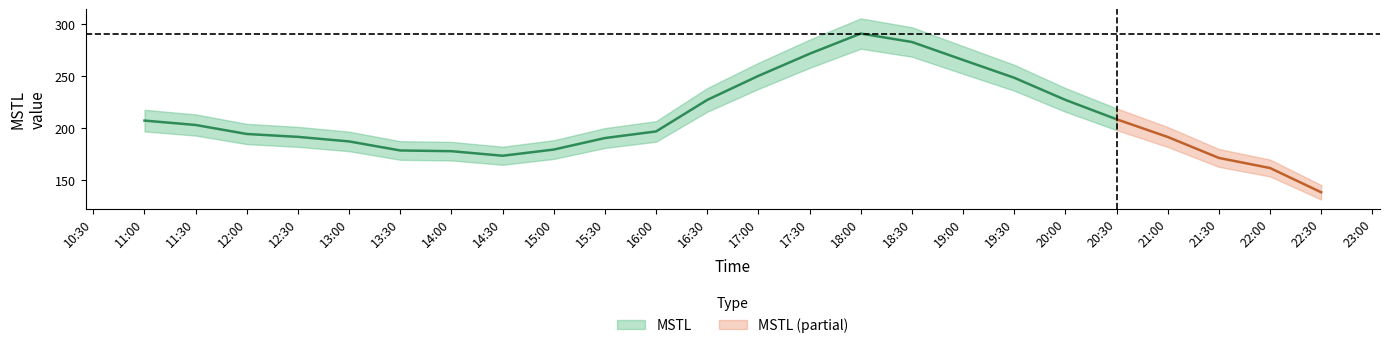

Reading left to right, what are all the values shown in this chart?

207.5	203.2	194.6	191.8	187.5	178.8	178.1	173.7	179.7	190.7	197.1	227.3	250.3	271.6	291.0	282.9	265.6	248.6	227.3	208.7	191.8	171.7	162.0	138.7